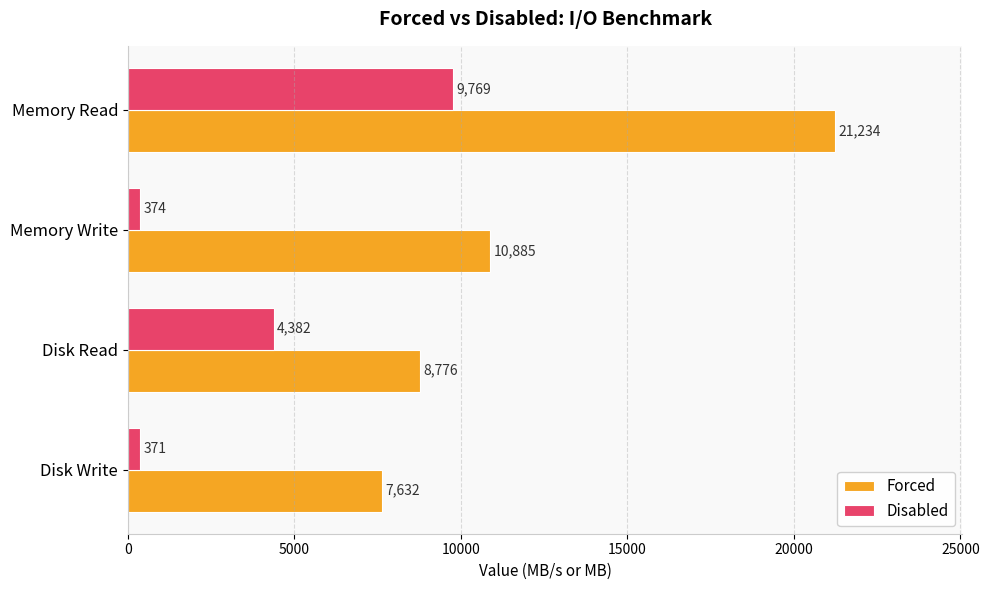

At which label is Disabled closest to 5070?

Disk Read